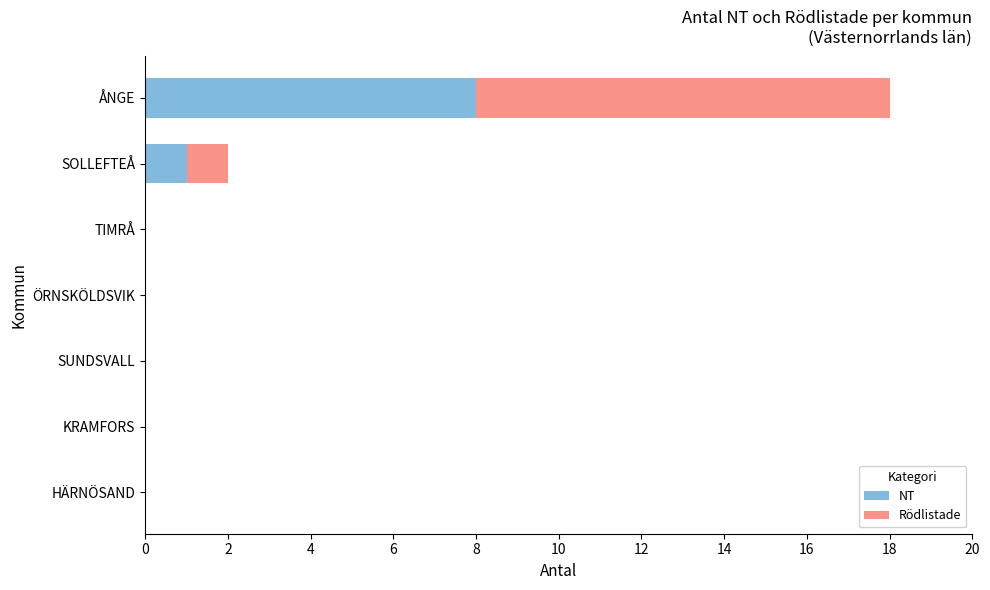

What is the highest value of the NT series?

8